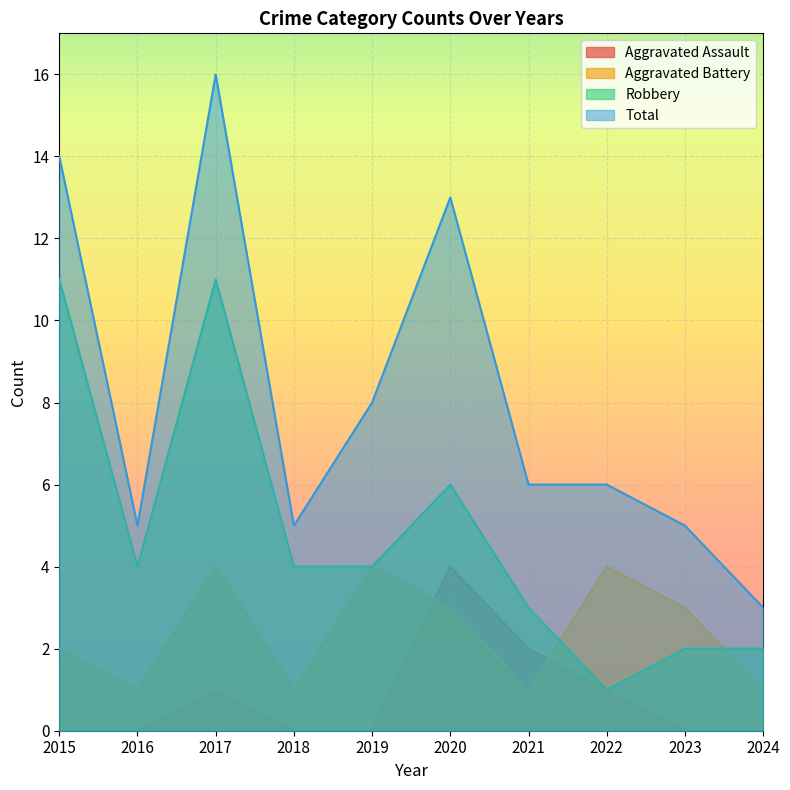

At how many categories does at least one series exceed 13?

2